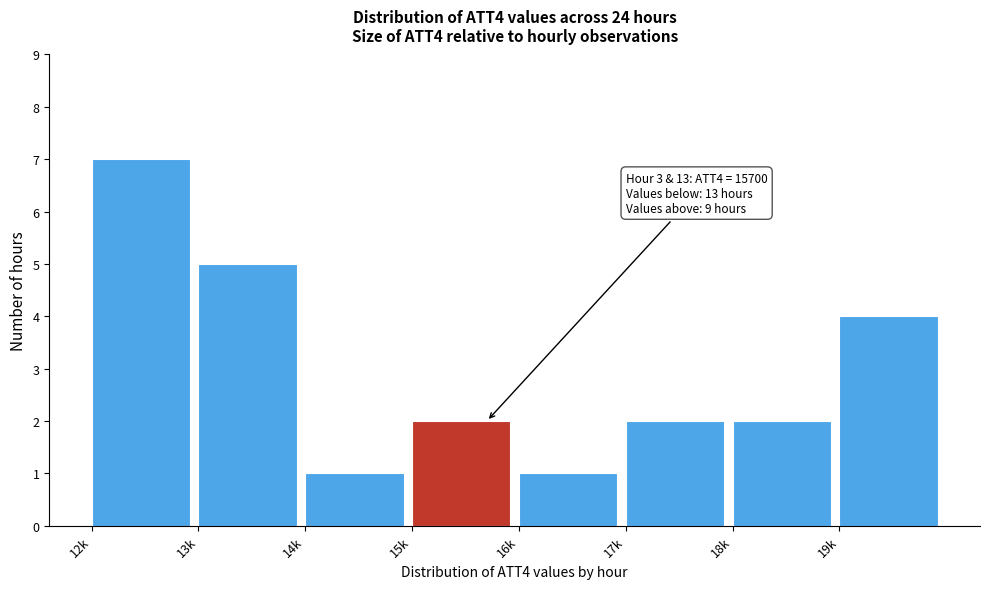

Reading left to right, transcribe all the data shown in this chart.

12k=7	13k=5	14k=1	15k=2	16k=1	17k=2	18k=2	19k=4